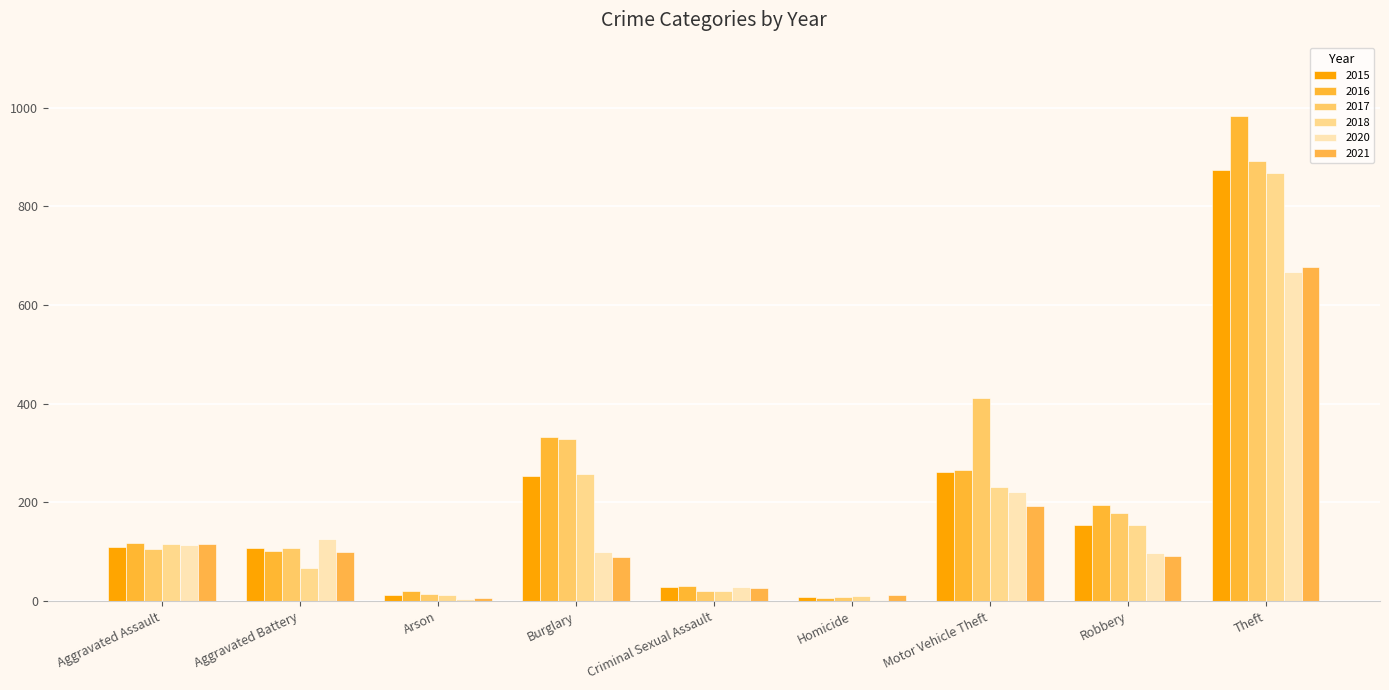

Reading left to right, transcribe all the data shown in this chart.

2015: 110	108	13	254	28	9	261	154	874
2016: 118	102	20	333	30	7	265	194	984
2017: 105	108	14	329	21	8	411	178	892
2018: 115	67	12	257	21	10	231	155	868
2020: 113	125	4	100	28	2	221	97	666
2021: 115	100	6	90	26	13	193	91	678